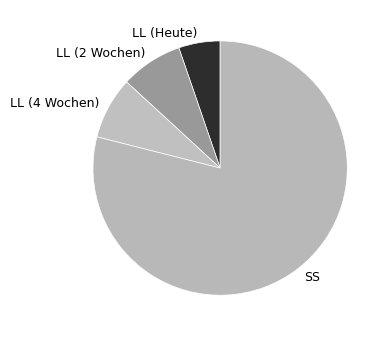

Count the number of slices in the pie.

4